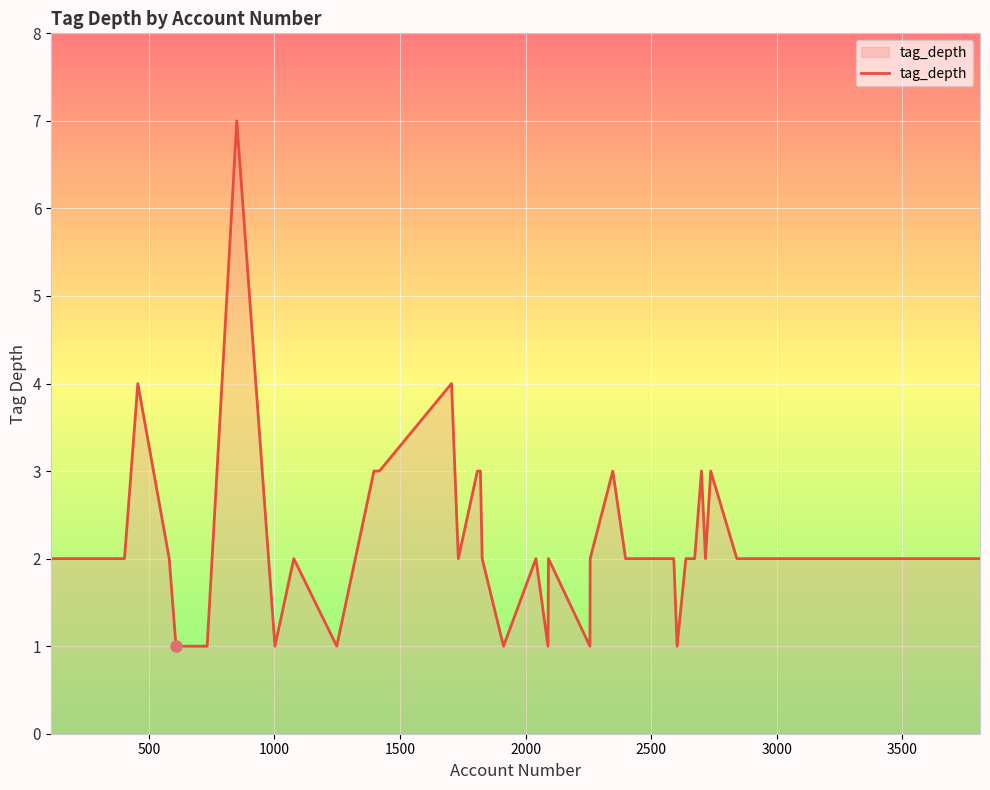

What is the maximum value shown in the chart?

7